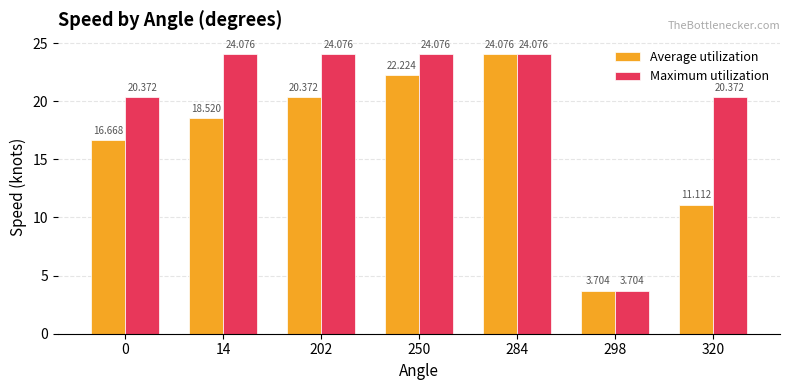

Read the Average utilization value at 250.

22.2